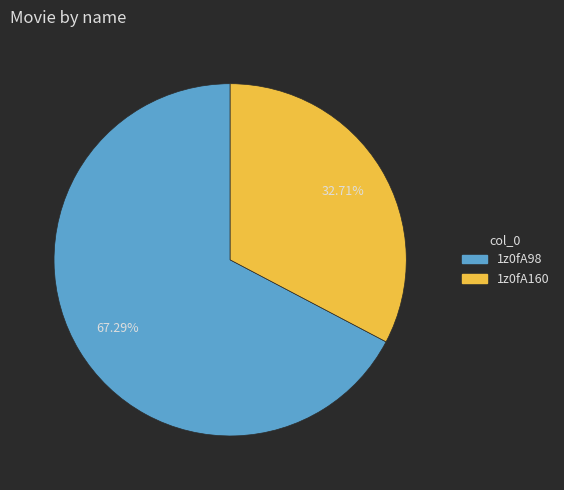

What is the ratio of the value at 1z0fA160 to the value at 1z0fA98?

0.5